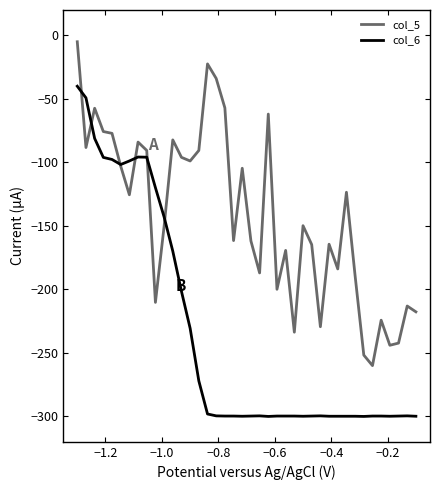

What is the maximum value for col_6?

-40.0